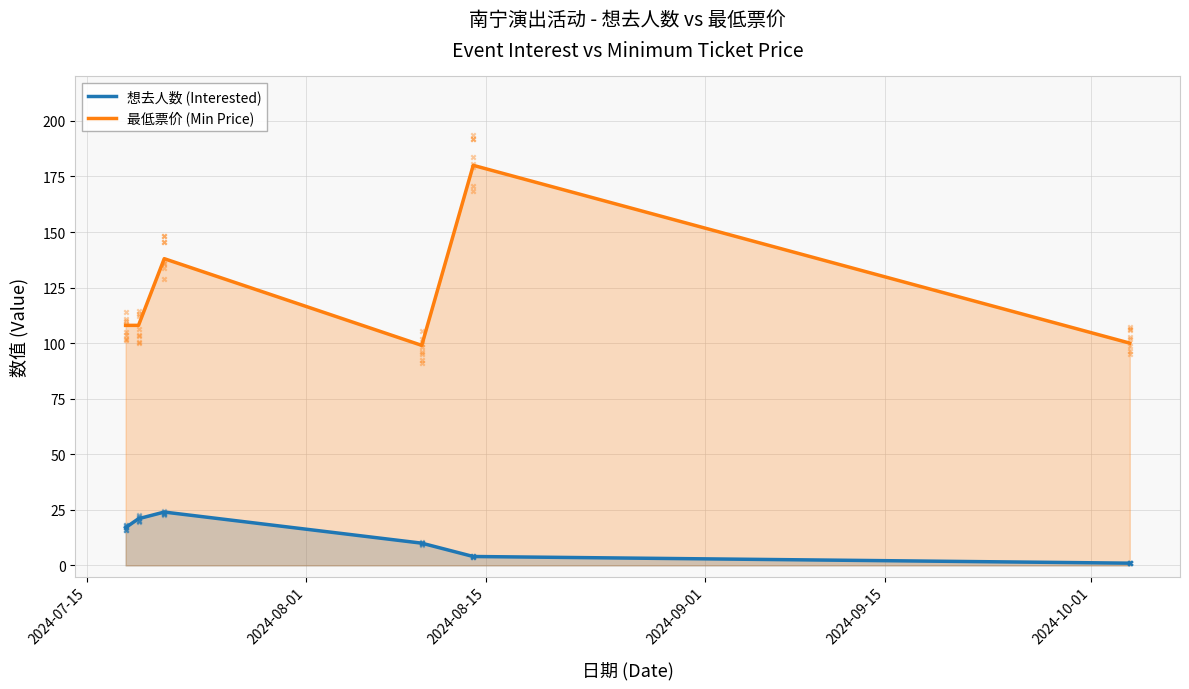

What is the maximum value for 想去人数 (Interested)?

24